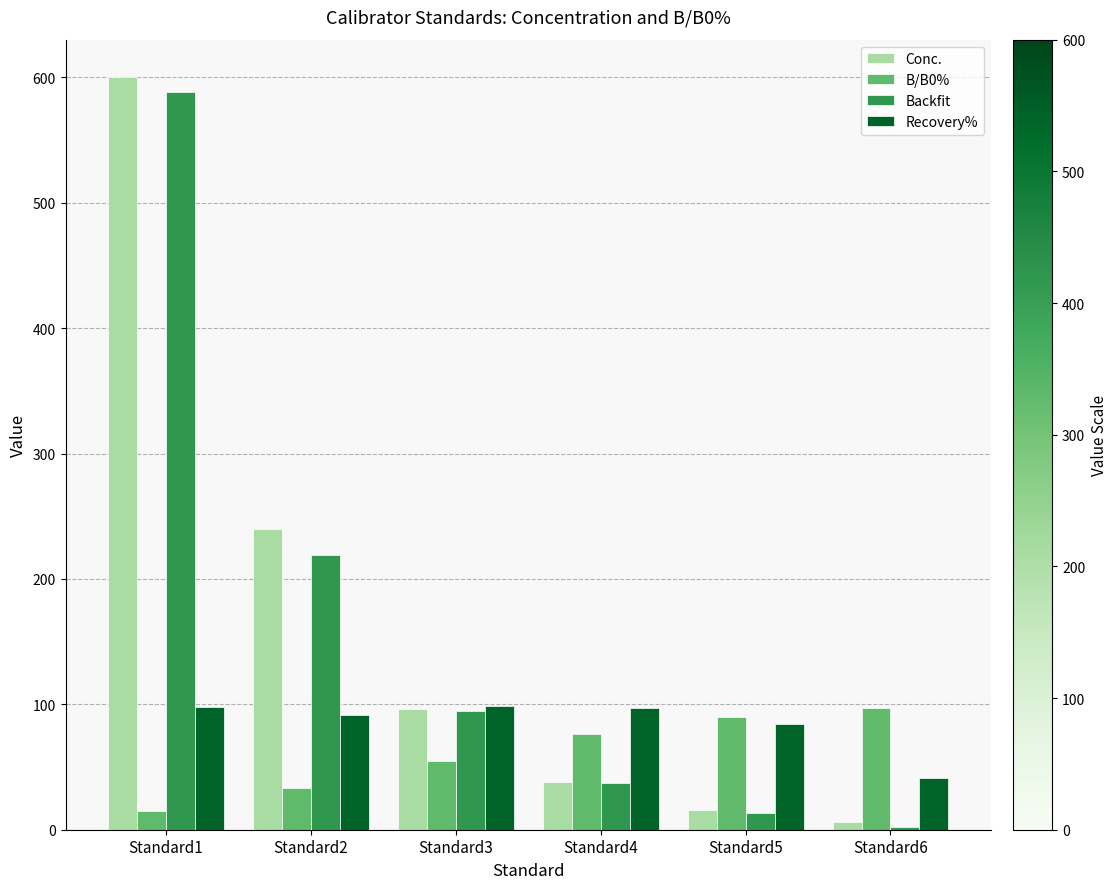

At which label is Conc. closest to 303?

Standard2